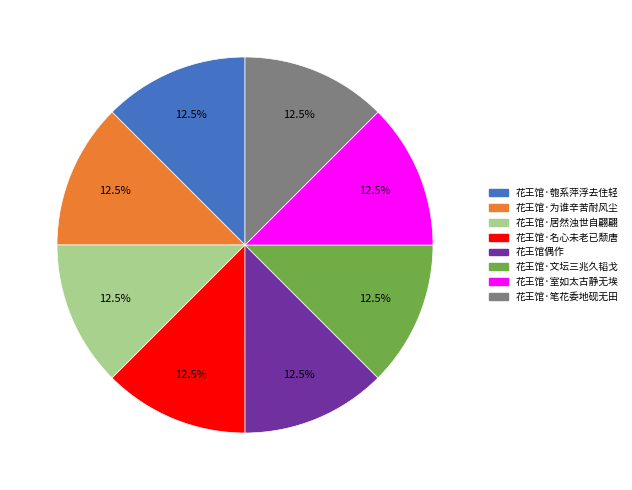

What percentage is NOT represented by 花王馆·匏系萍浮去住轻?

87.5%